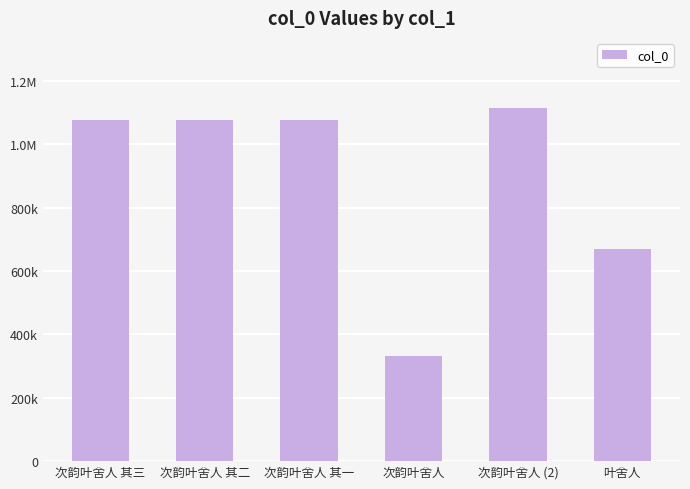

What is the smallest value displayed?

330500